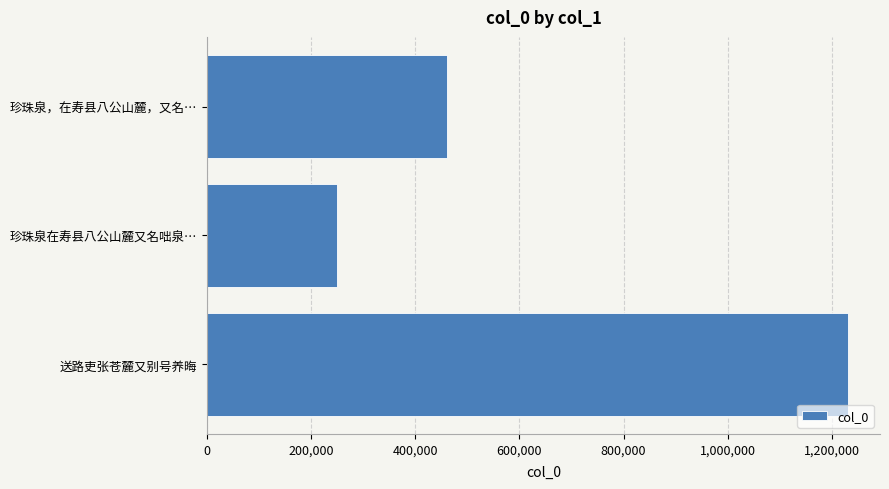

Rank the categories by value from lowest to highest.

珍珠泉在寿县八公山麓又名咄泉…, 珍珠泉，在寿县八公山麓，又名…, 送路吏张苍麓又别号养晦